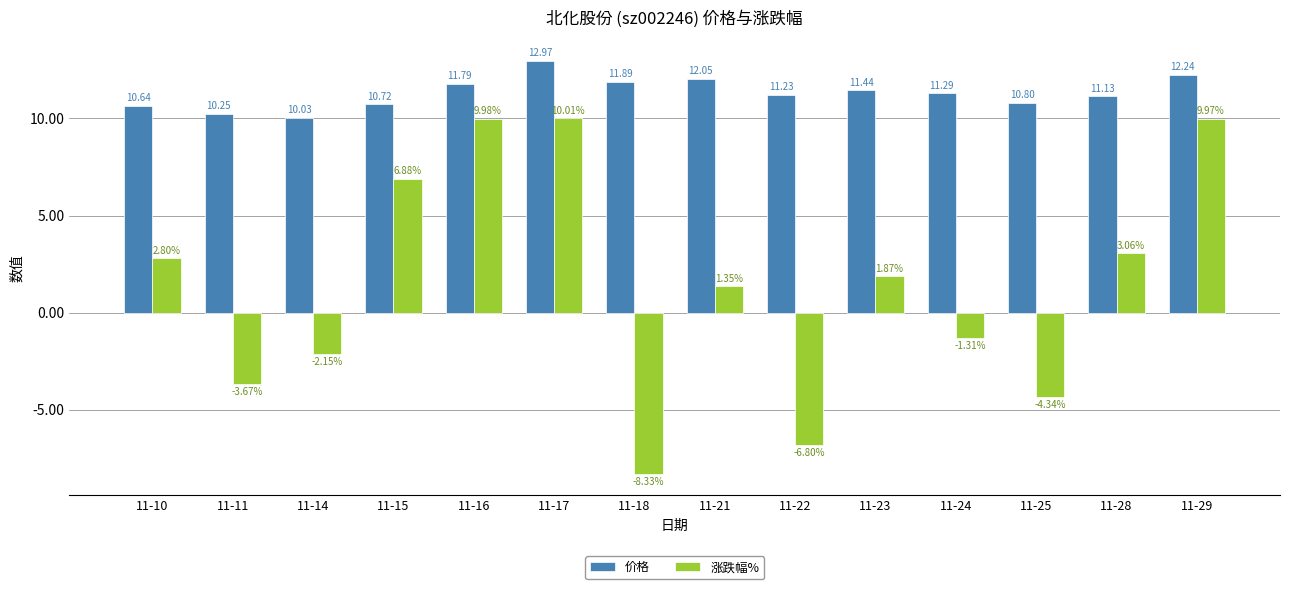

At which label is 价格 closest to 11?

11-28